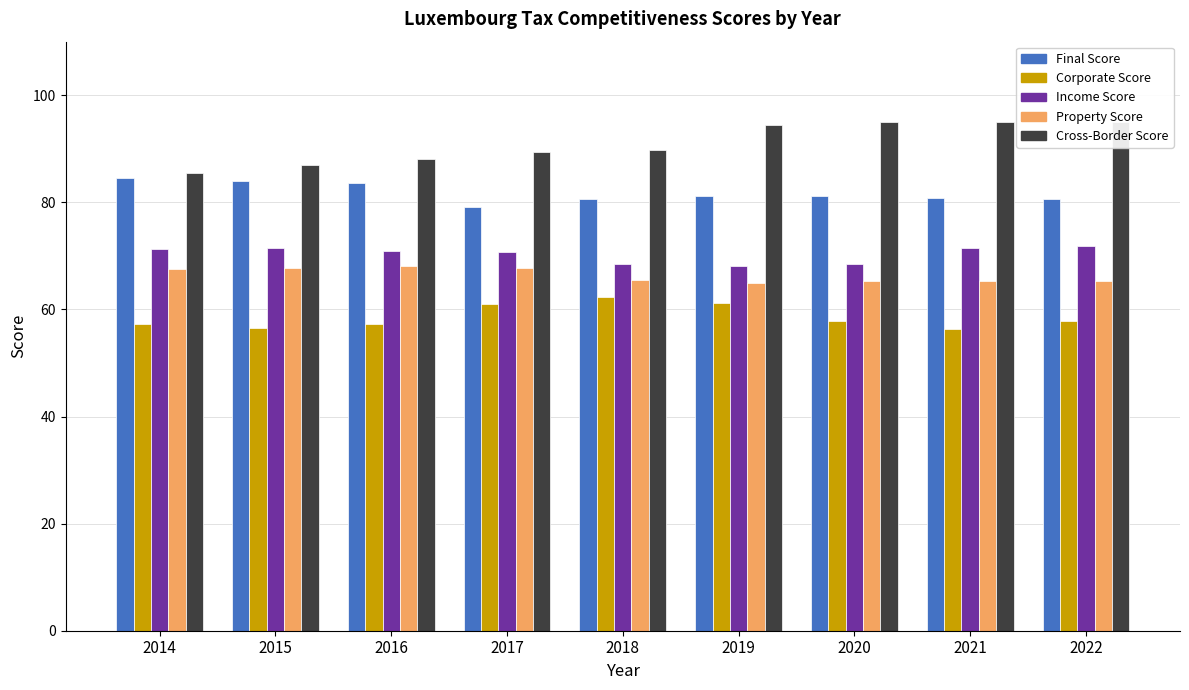

True or false: Corporate Score has a value of 86.1 at 2022.

False